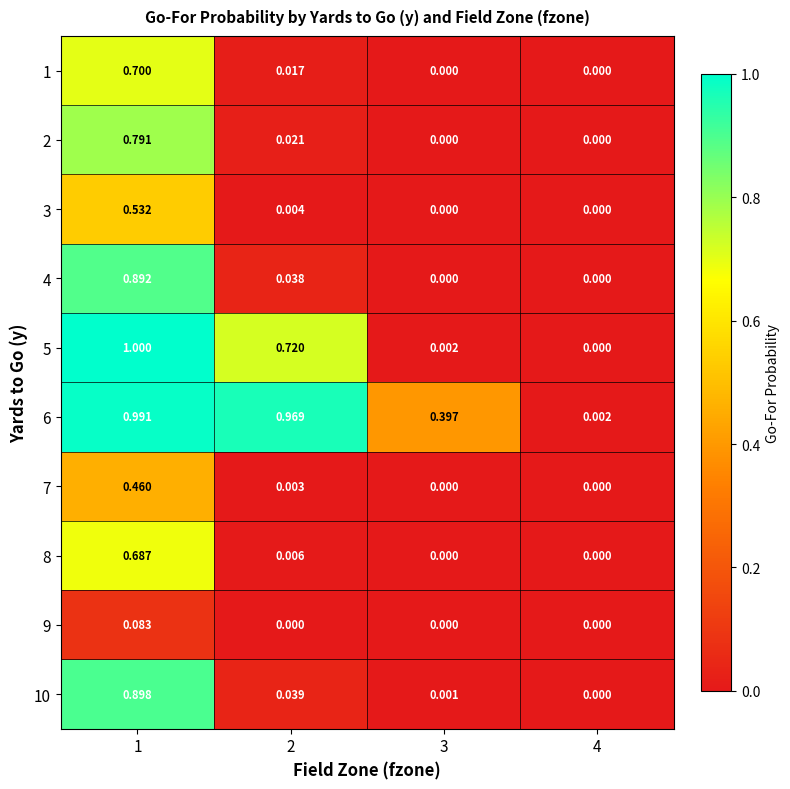

Is the value of 1 at 3 greater than the value of 10 at 3?

No